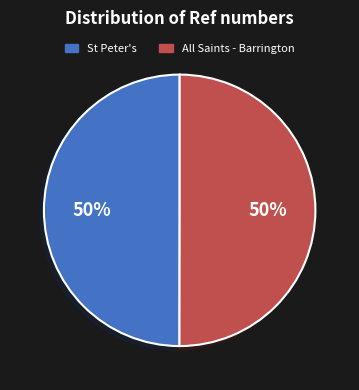

What percentage is the All Saints - Barrington slice, to the nearest percent?

50%